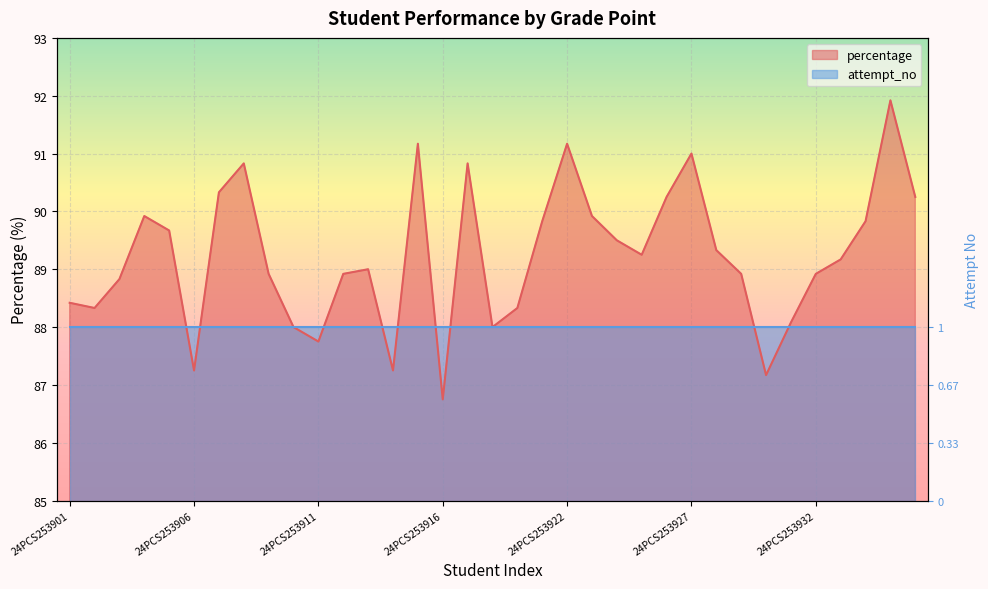

What is the difference between the maximum and minimum values?

5.2